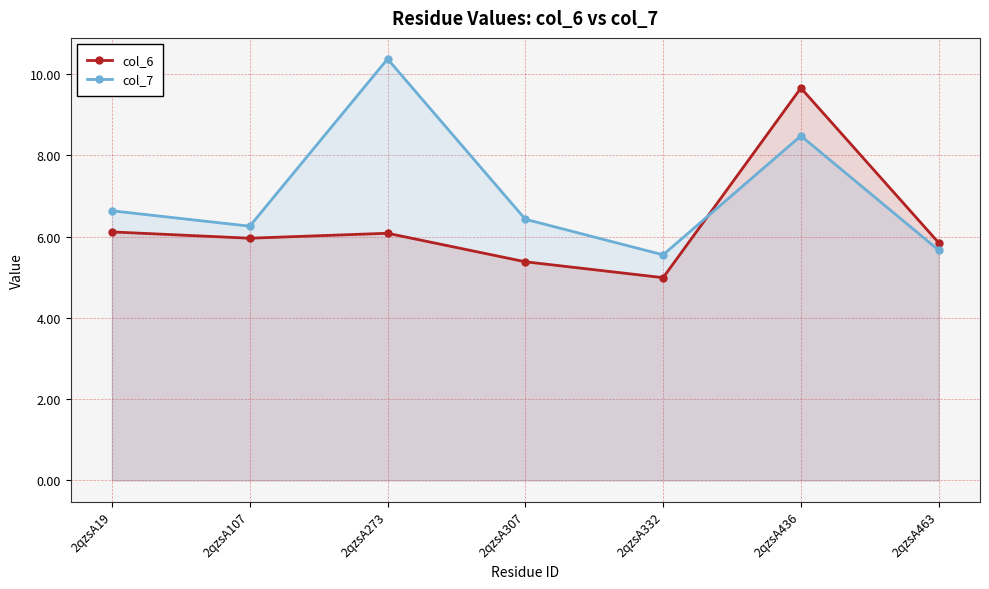

Is the value of col_7 at 2qzsA307 greater than the value of col_6 at 2qzsA436?

No